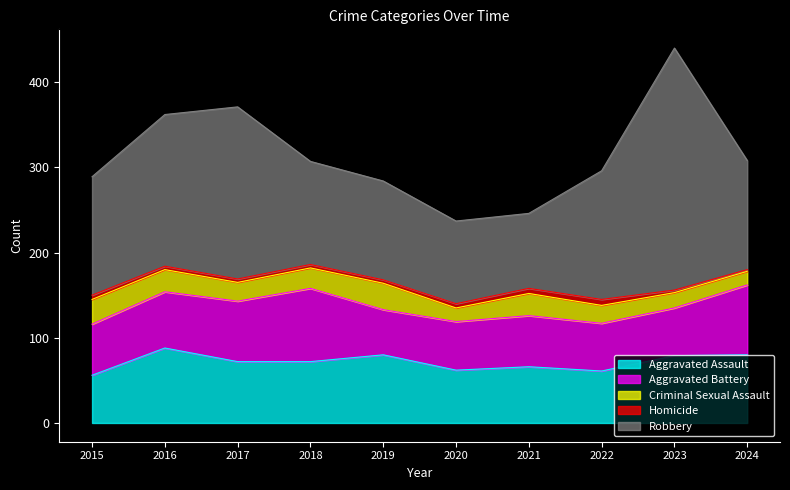

Which has a higher value, 2022 or 2023?

2023